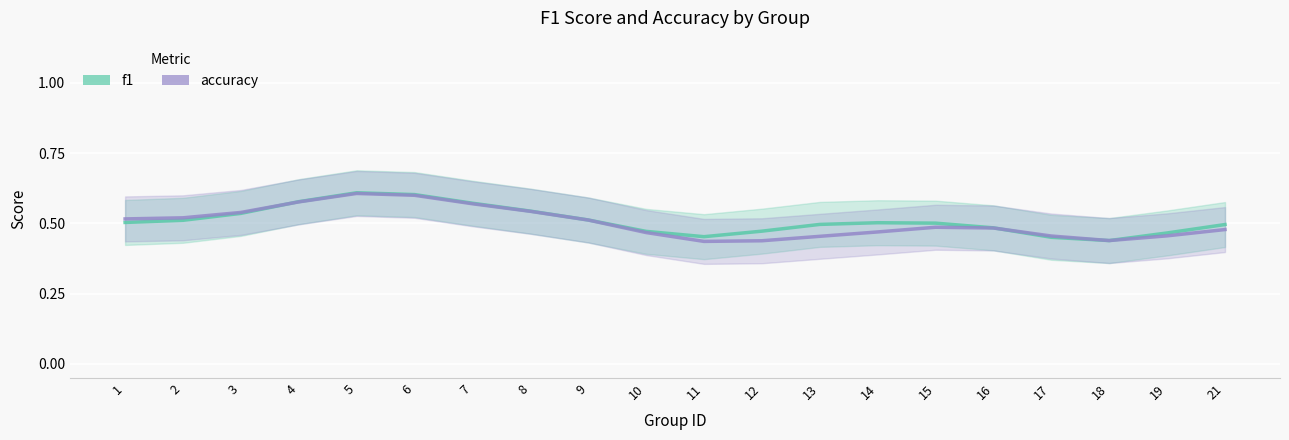

True or false: f1 has a value of 0.3 at 5.

False